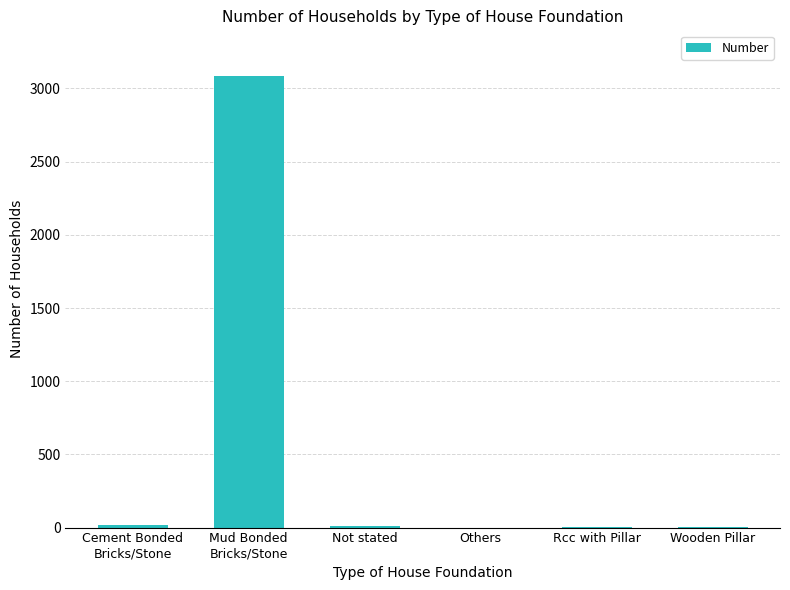

True or false: the data shows 15 at Cement Bonded
Bricks/Stone.

True